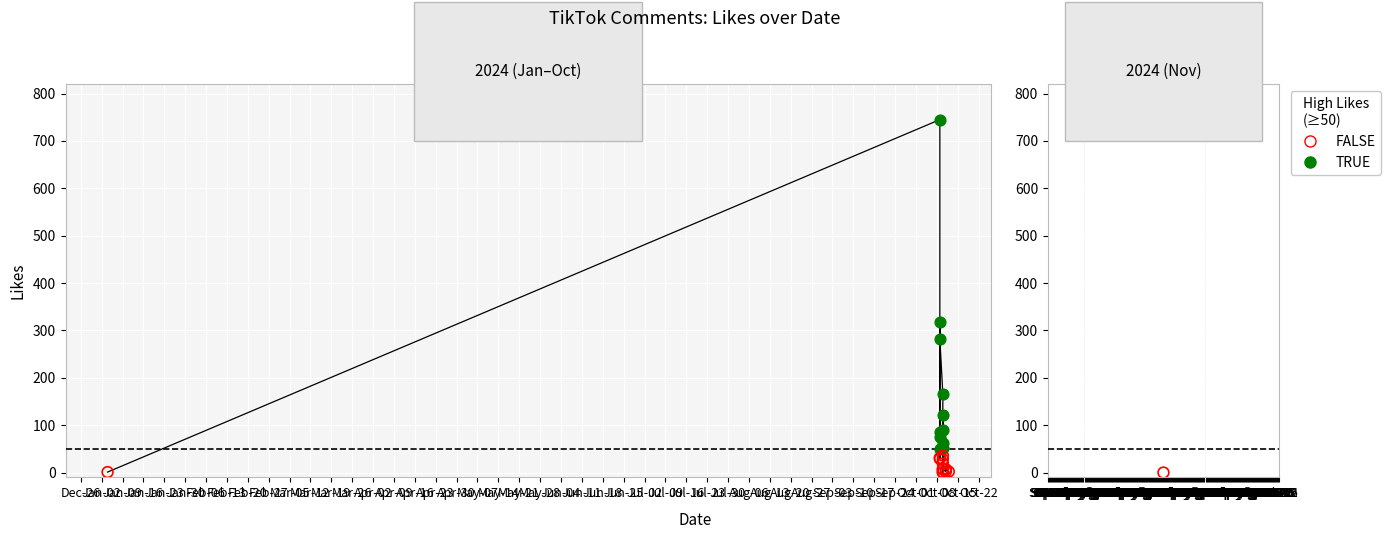

What is the change in value from 11 to 24?

-29